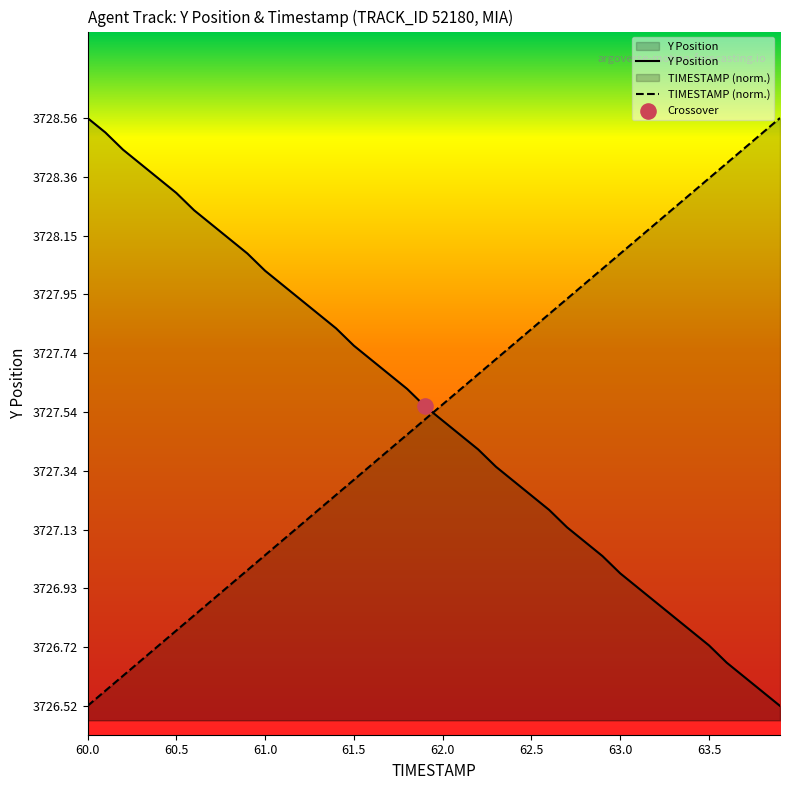

Which category has the highest value in the Y Position series?

60.0